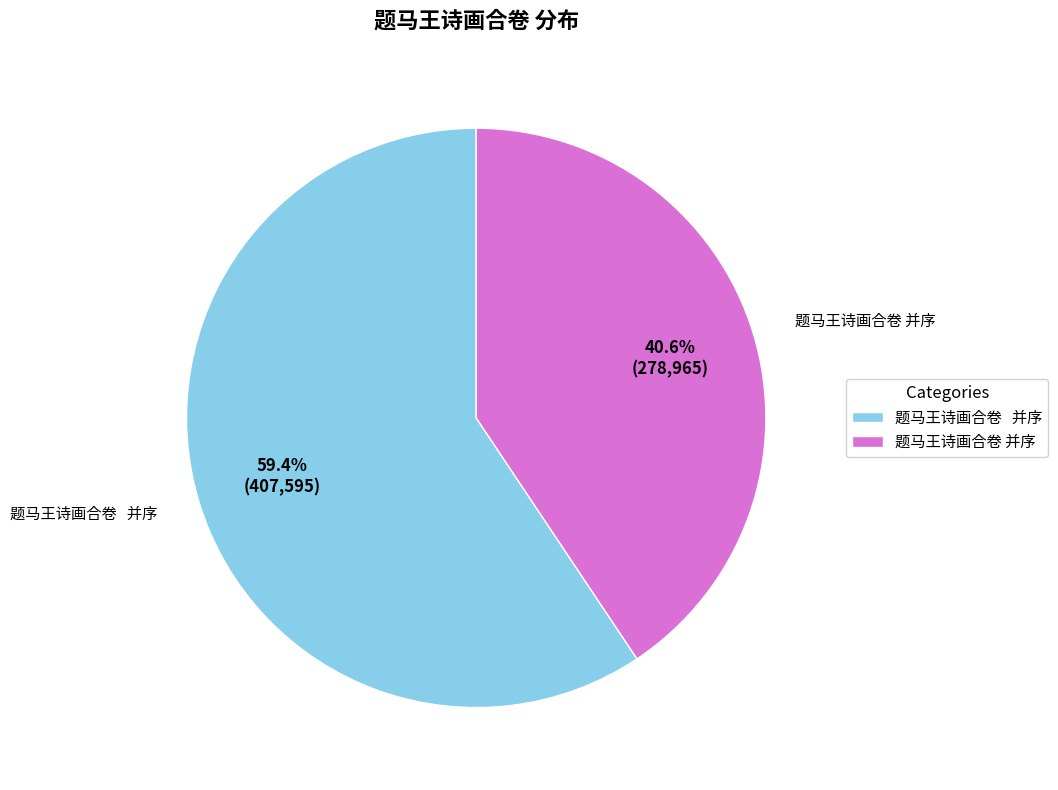

To the nearest percent, what is the average slice percentage?

50%